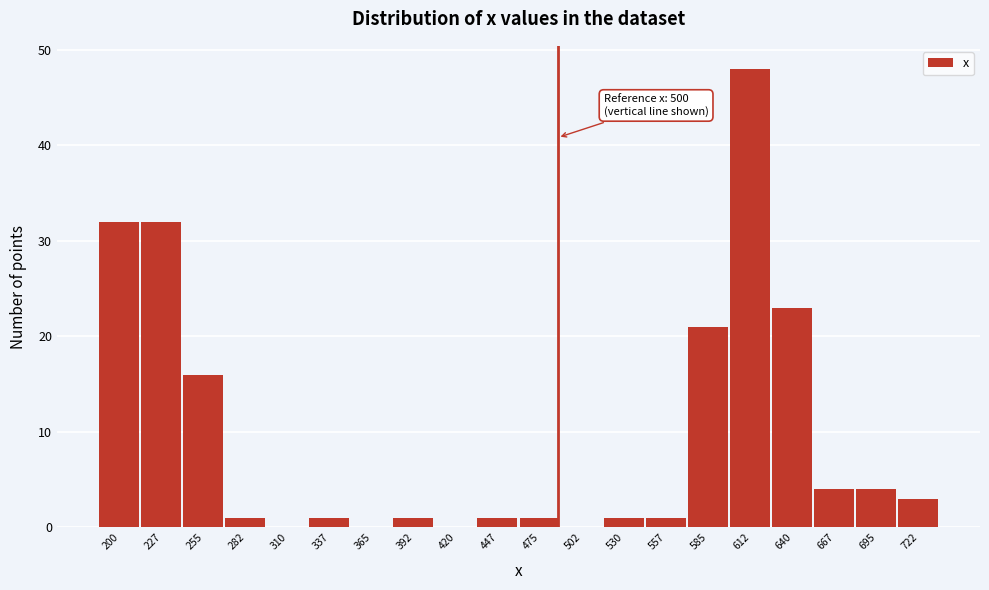

Reading right to left, extract all data points from this chart.

722=3	695=4	667=4	640=23	612=48	585=21	557=1	530=1	502=0	475=1	447=1	420=0	392=1	365=0	337=1	310=0	282=1	255=16	227=32	200=32